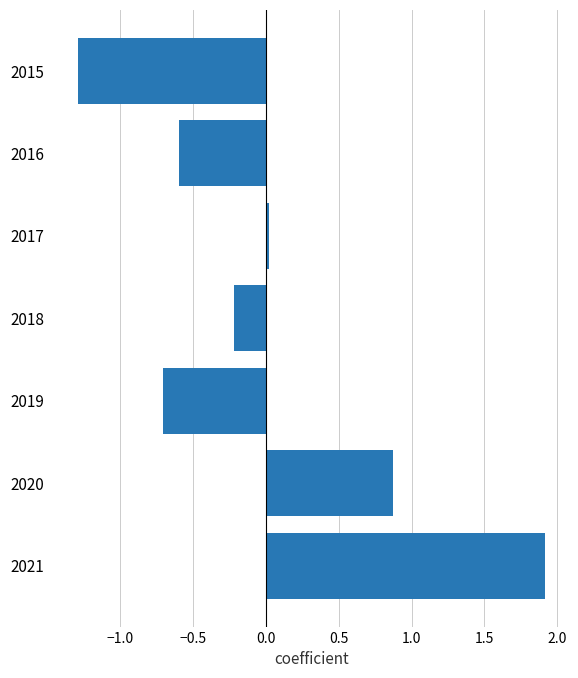

List the labels in order of value, largest first.

2021, 2020, 2017, 2018, 2016, 2019, 2015